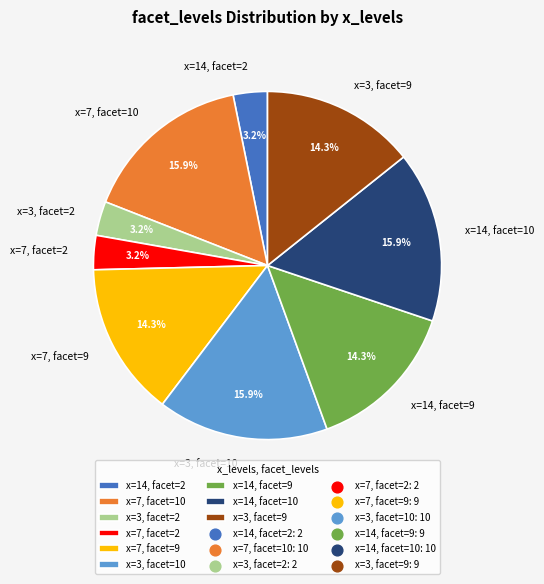

Is there a majority slice in this chart?

No